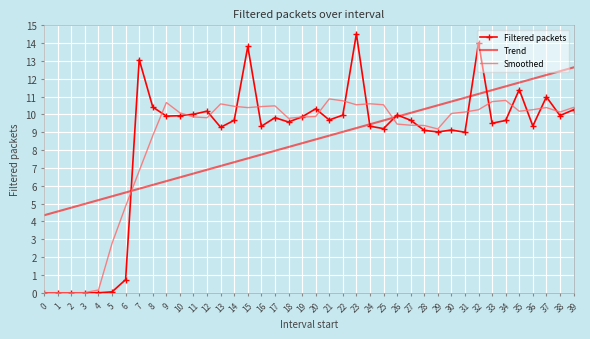

At 14, list the series in order from largest to smallest.

Smoothed, Filtered packets, Trend